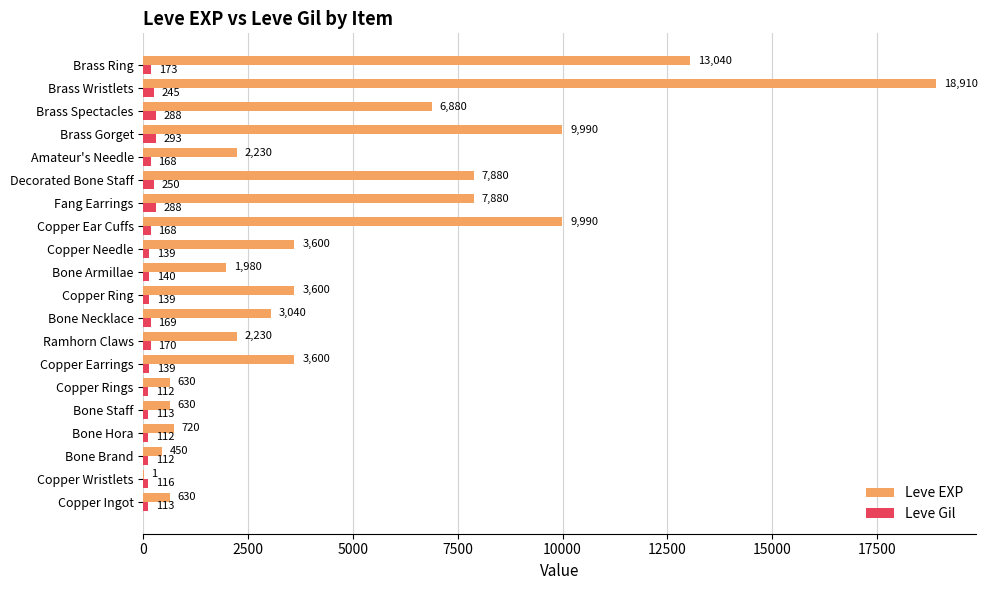

What is the maximum value shown in the chart?

18910